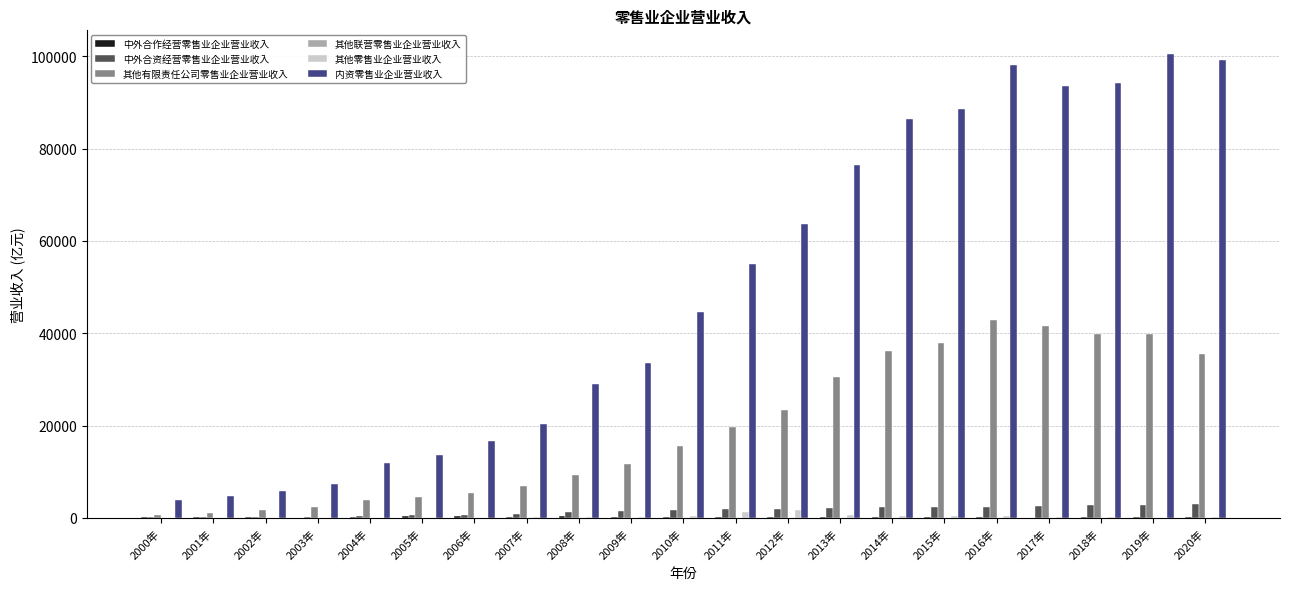

Which series changed the most between 2003年 and 2011年?

内资零售业企业营业收入